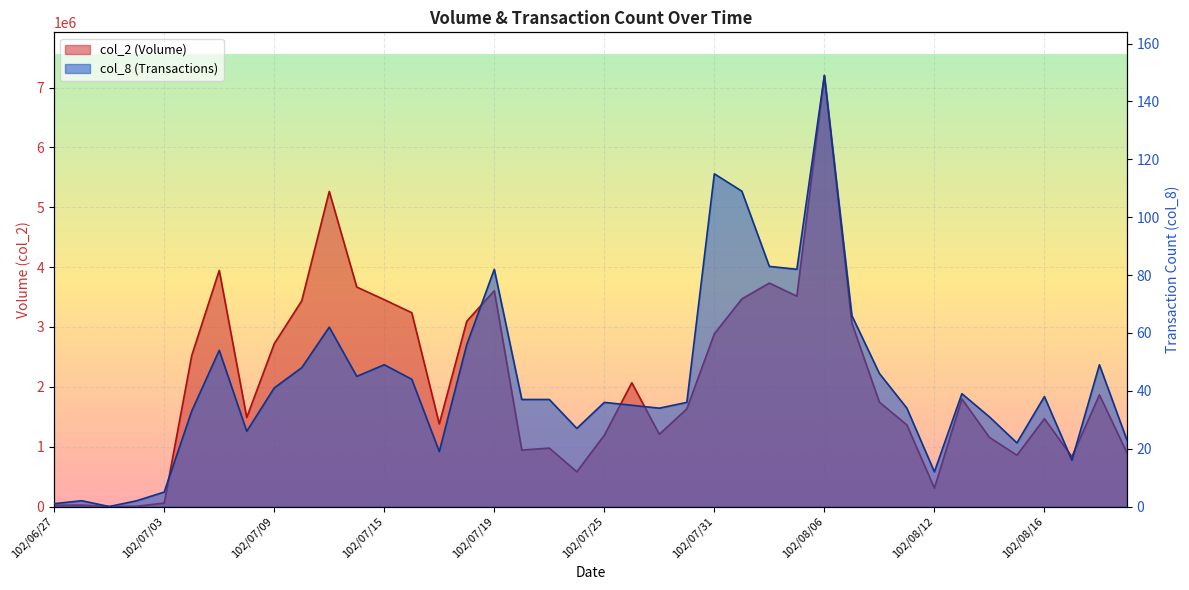

Which series has the widest spread of values?

col_2